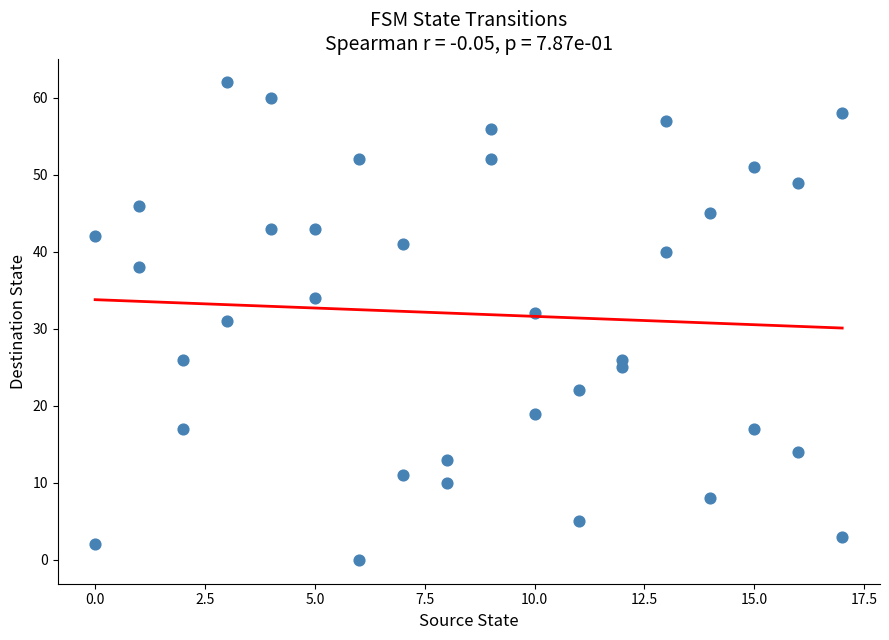

What is the range of Y values (max minus min)?

62